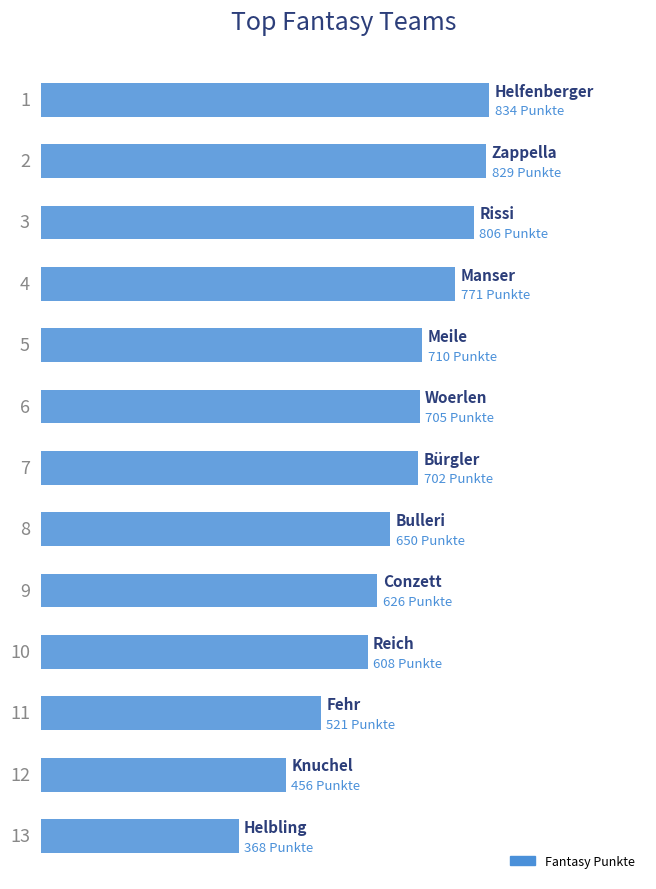

What is the average value?

660